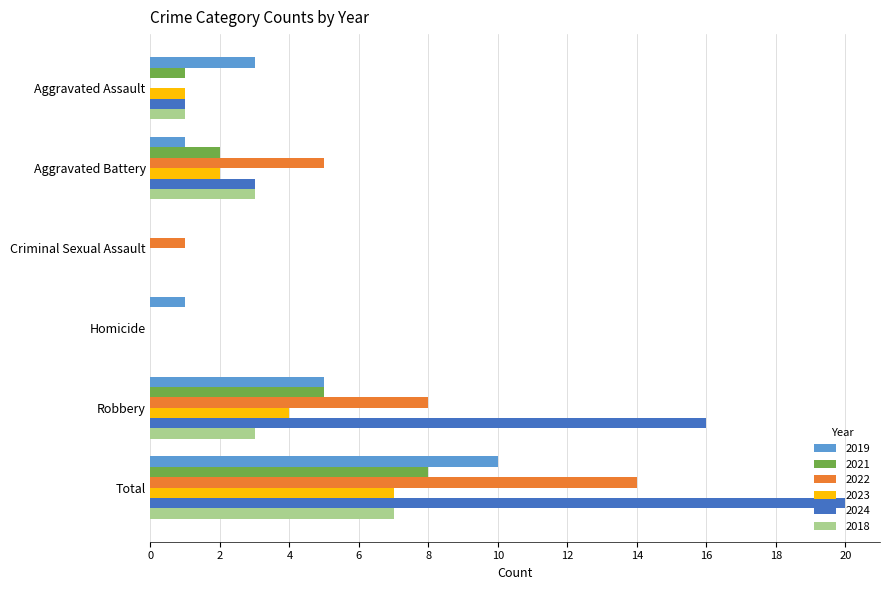

Where is 2021 nearest to the value 4?

Robbery